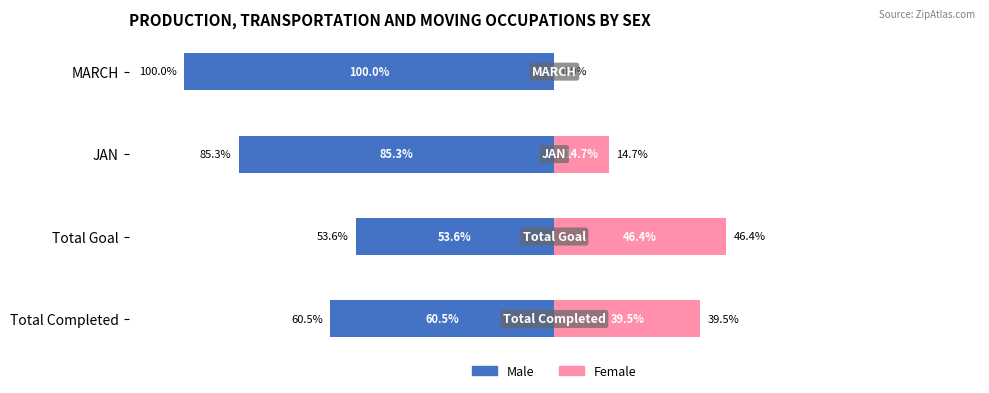

Is it true that Female equals 25.8 at MARCH?

False